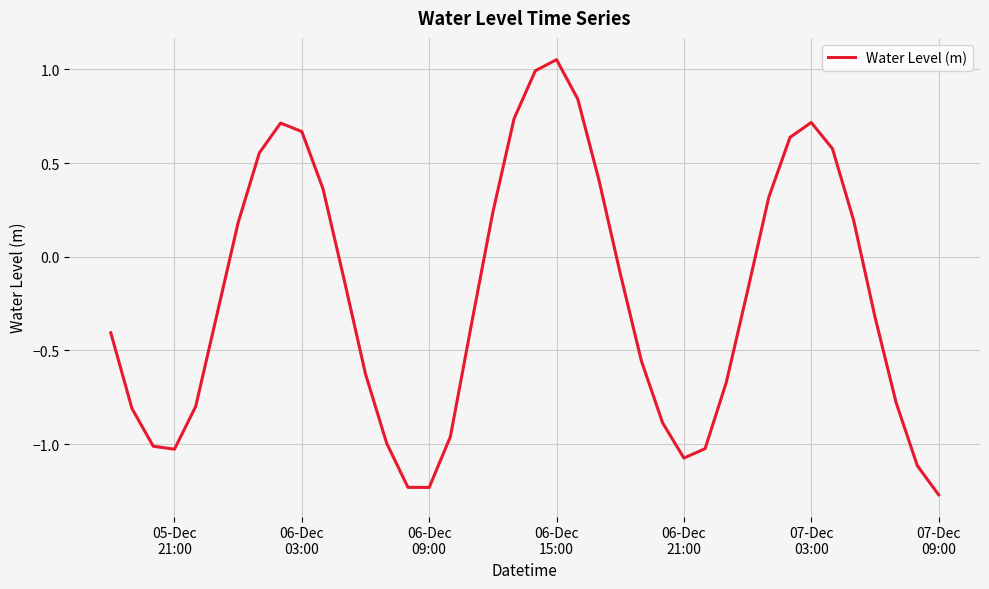

What is the difference between the maximum and minimum values?

2.3